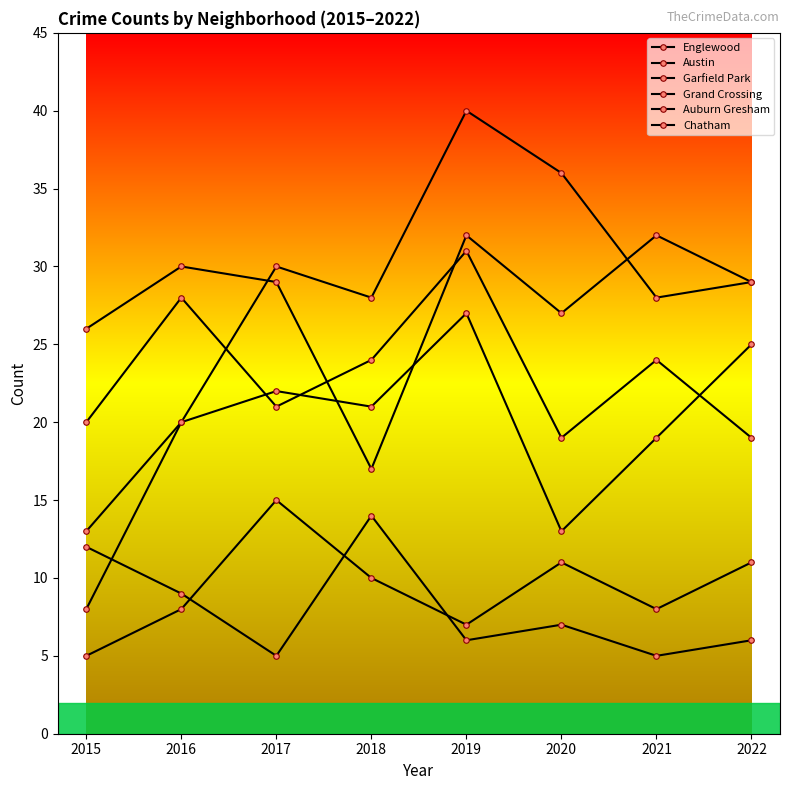

At which category is the sum across all series the highest?

2019